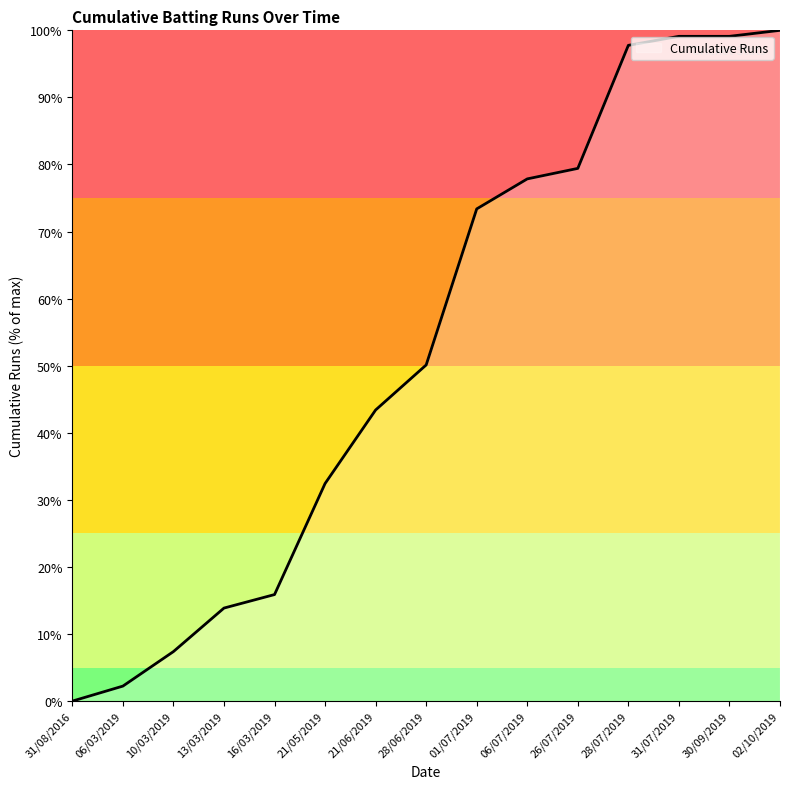

True or false: the data has more than 2 interior local peaks.

False